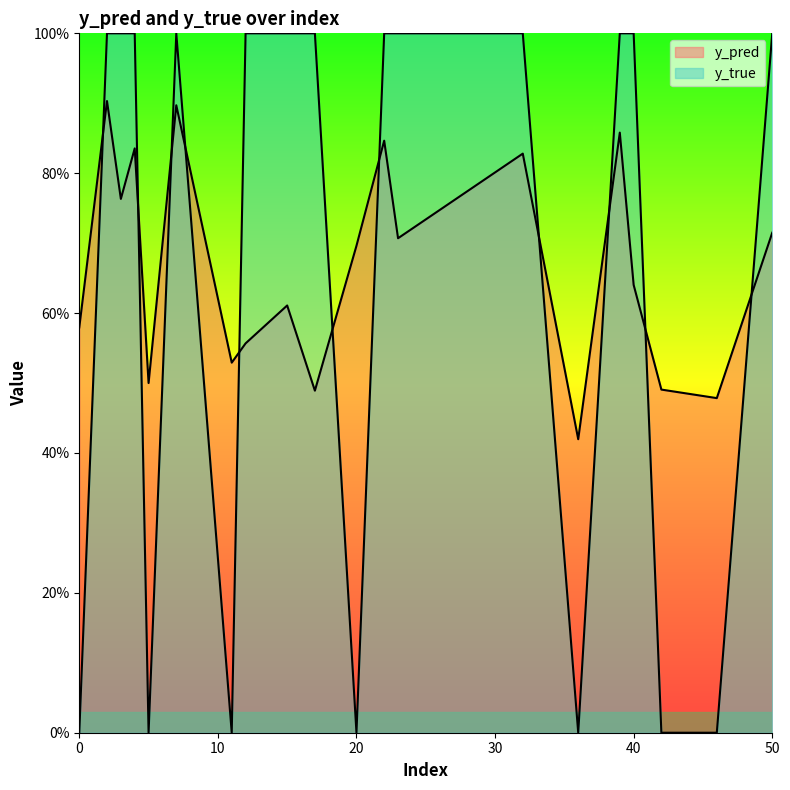

Does the chart display data point markers on the line(s)?

No